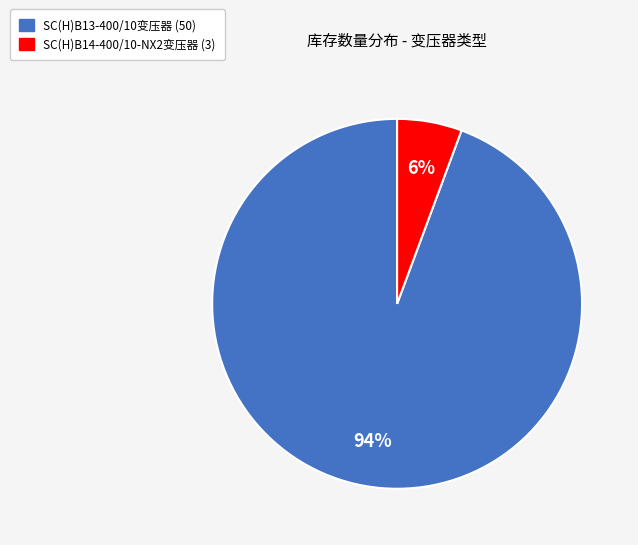

Which slice represents more than half of the pie?

SC(H)B13-400/10变压器 (50)